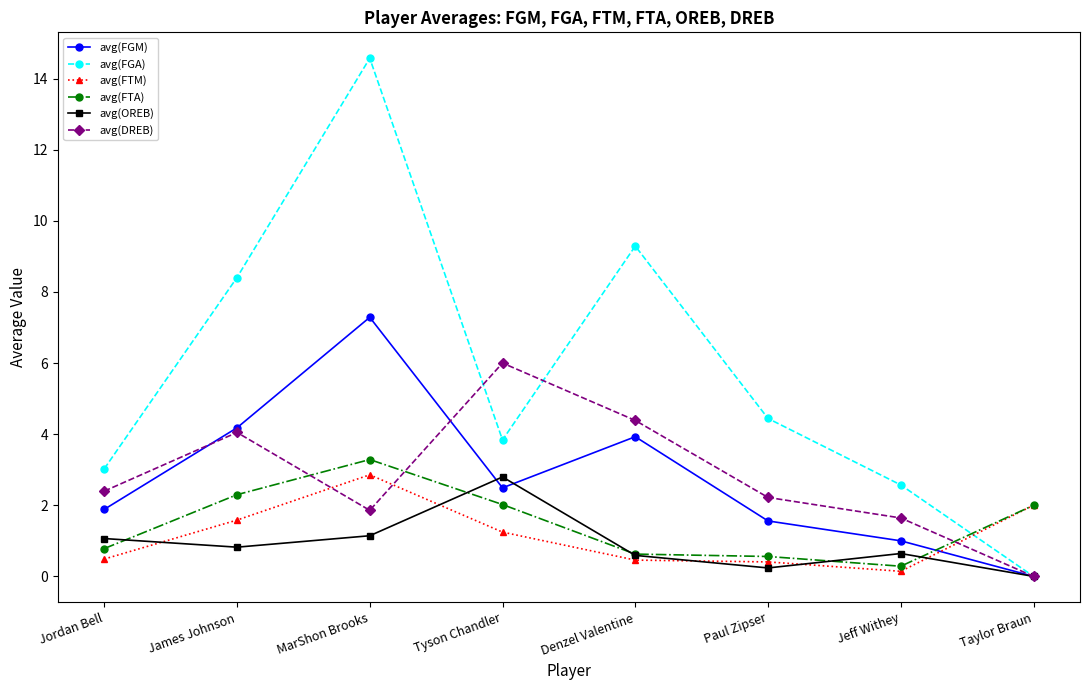

At which label does avg(FTM) reach its peak?

MarShon Brooks